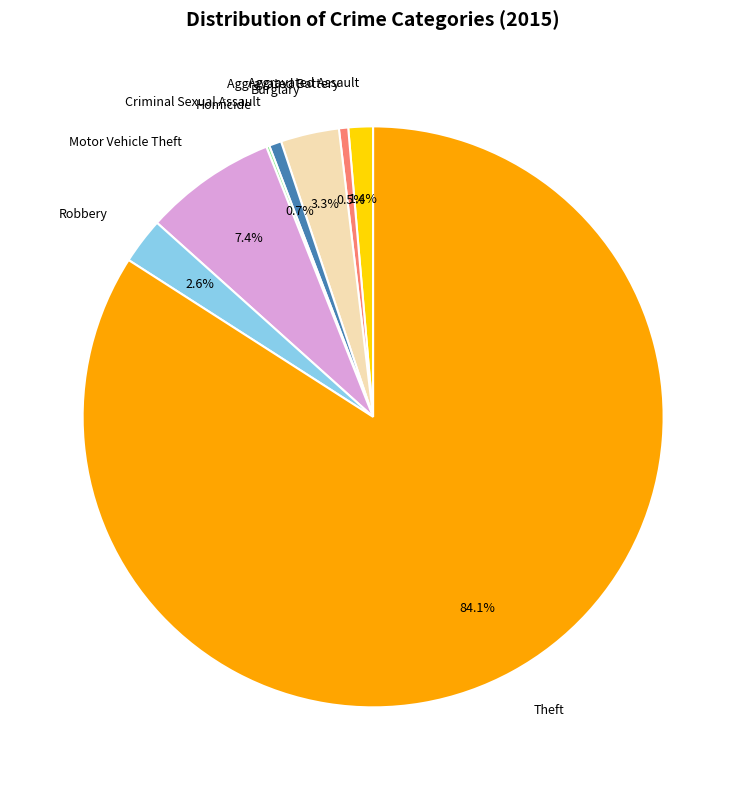

Combined, do Aggravated Assault and Robbery account for over 50%?

No